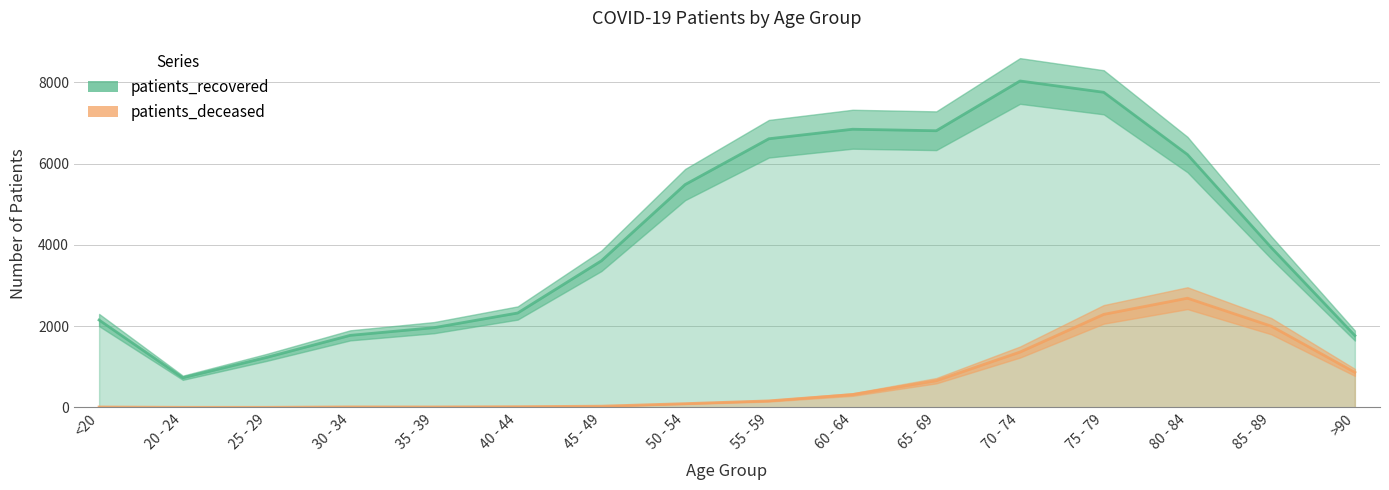

At which category is the sum across all series the highest?

75 - 79